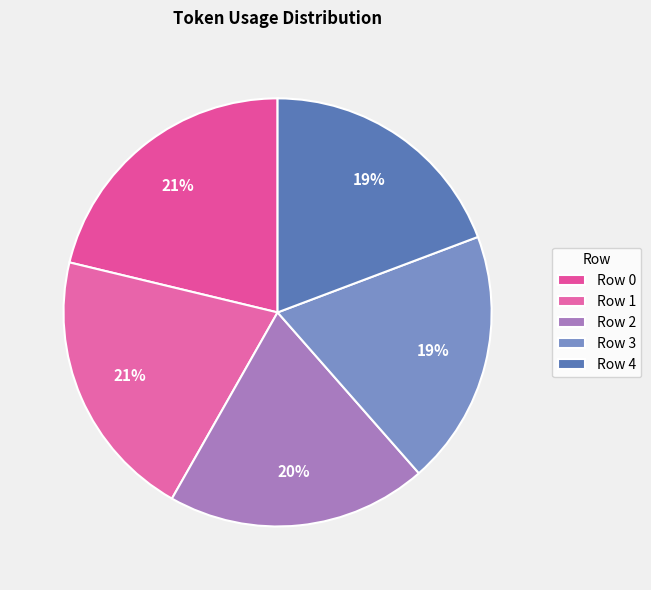

Count the number of slices in the pie.

5